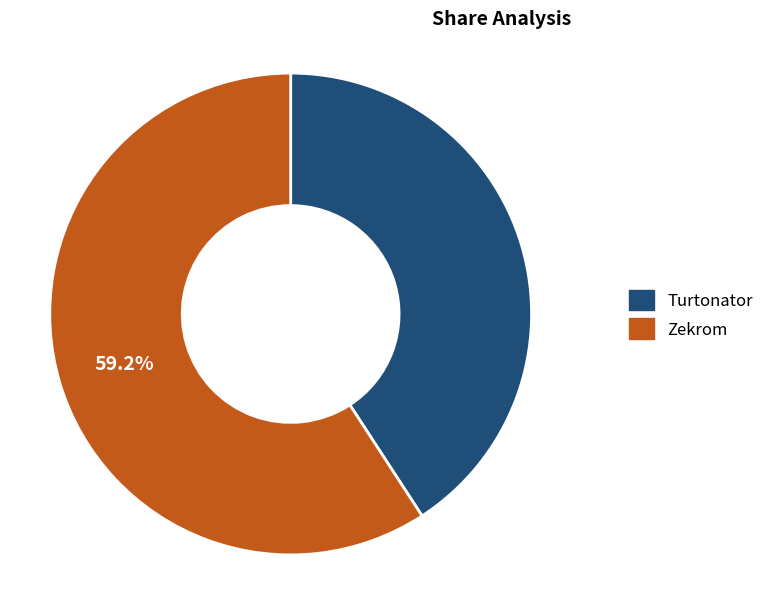

How many slices are in this pie chart?

2